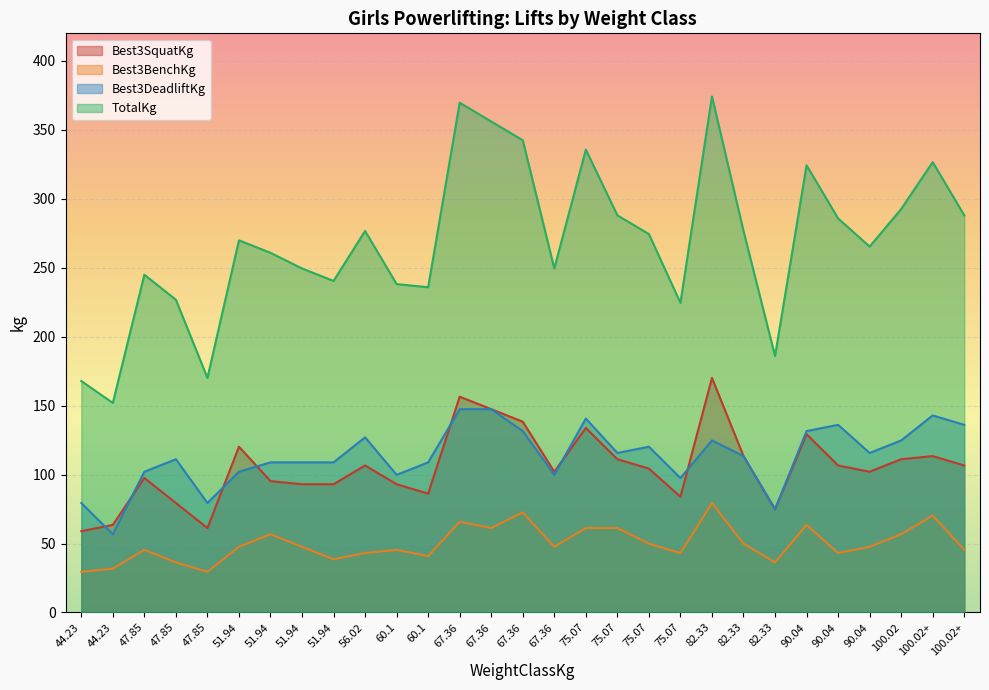

How many lines are shown in the chart?

4